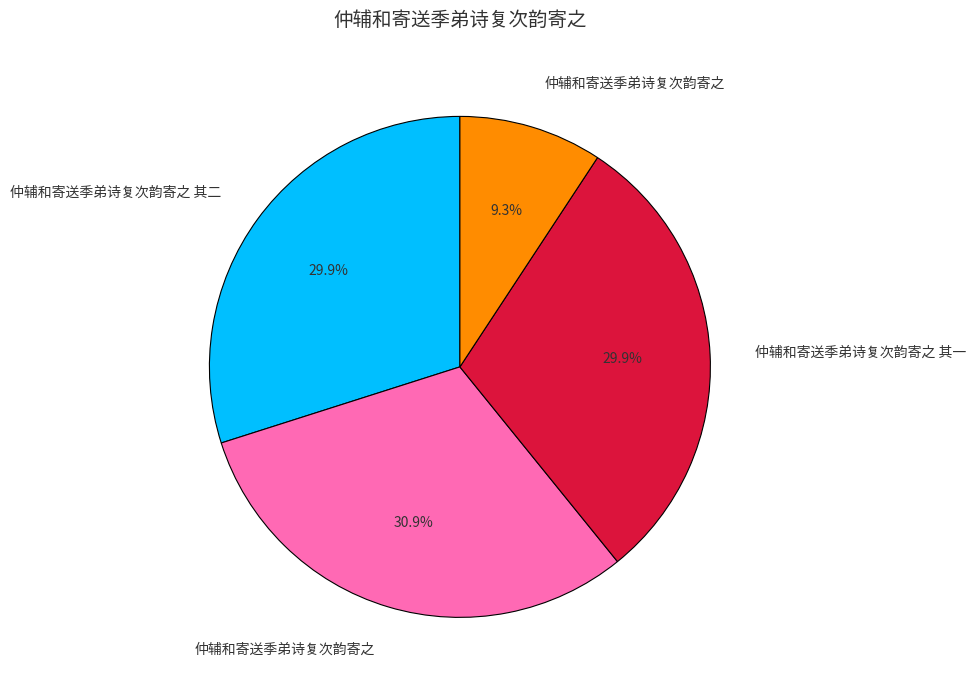

Does any single category account for the majority?

No